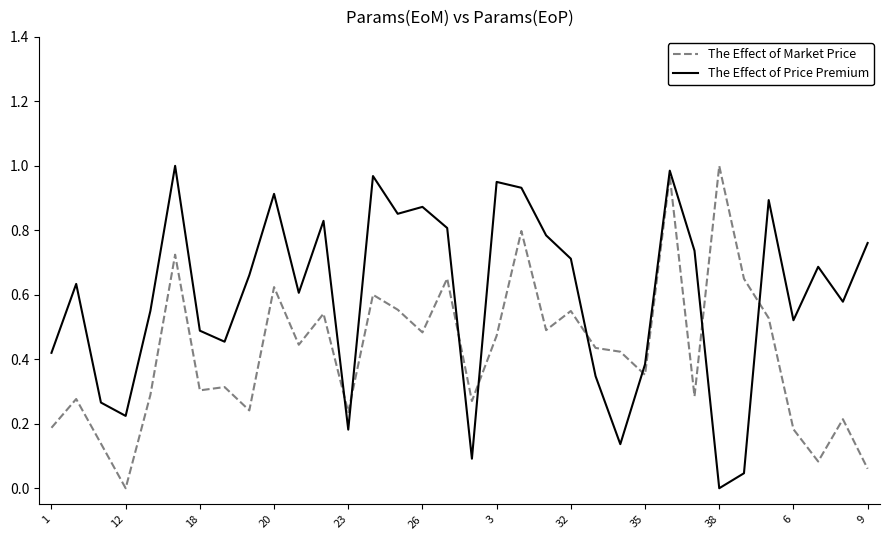

In The Effect of Market Price, how many points are lower than both neighbors (excluding endpoints)?

11